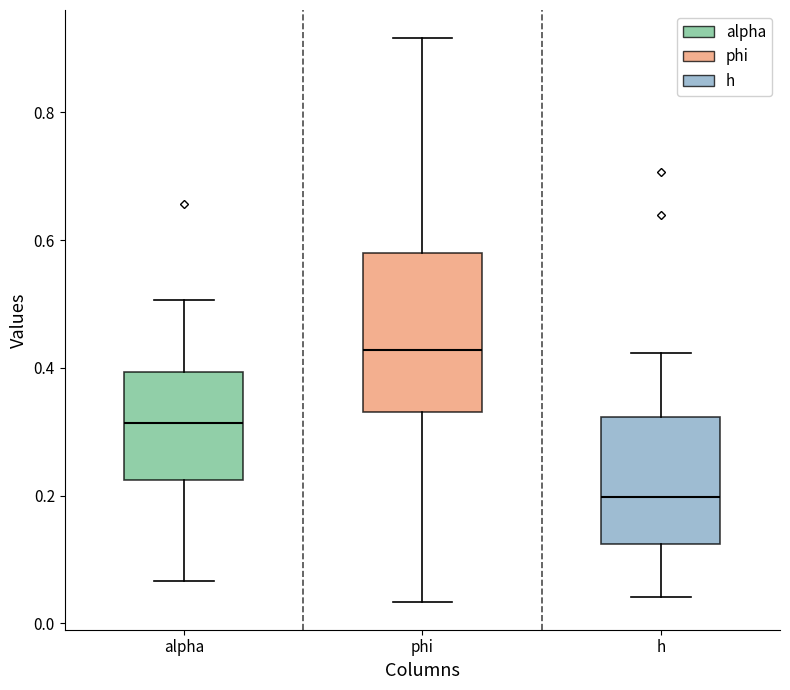

Reading left to right, read every box against the y-axis: the position of its median line, the range the box covers, and the ends of its whiskers. The values are not printed on the chart, so give them approximately, as read against the axis.

alpha: median 0.32, box 0.22 to 0.40, whiskers 0.06 to 0.50
phi: median 0.42, box 0.34 to 0.58, whiskers 0.04 to 0.92
h: median 0.20, box 0.12 to 0.32, whiskers 0.04 to 0.42